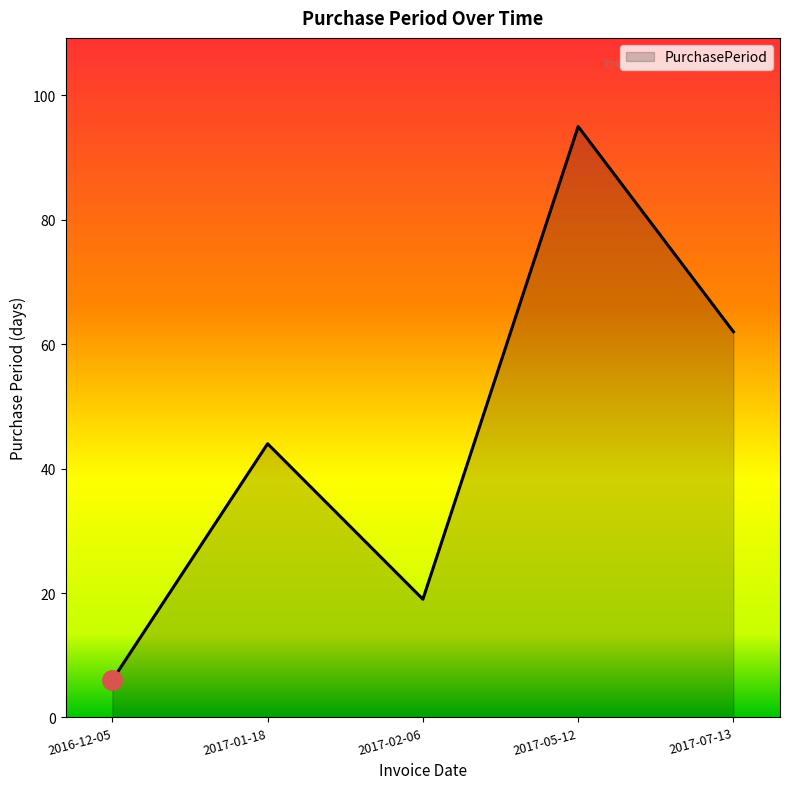

What is the change in value from 2016-12-05 to 2017-01-18?

+38